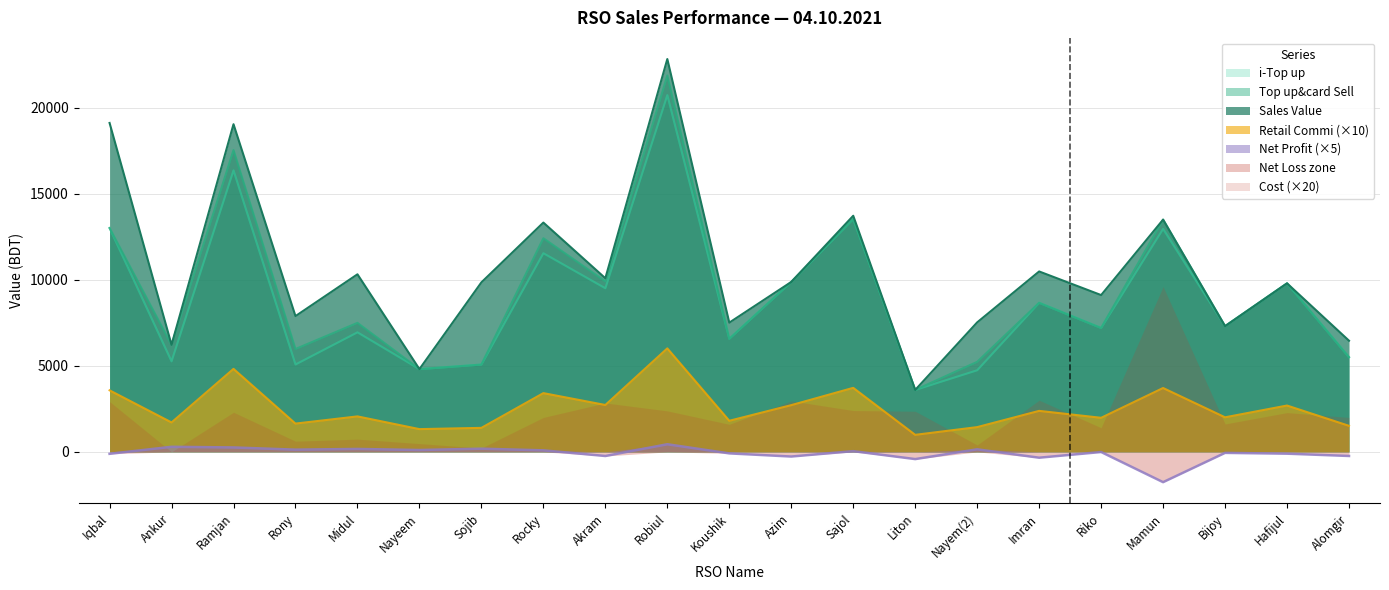

True or false: i-Top up and Retail Commi intersect in this chart.

False